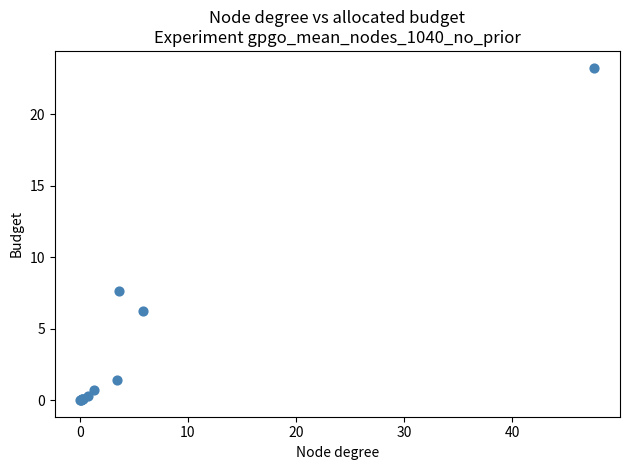

What Y value in the scatter plot is closest to 11?

7.6